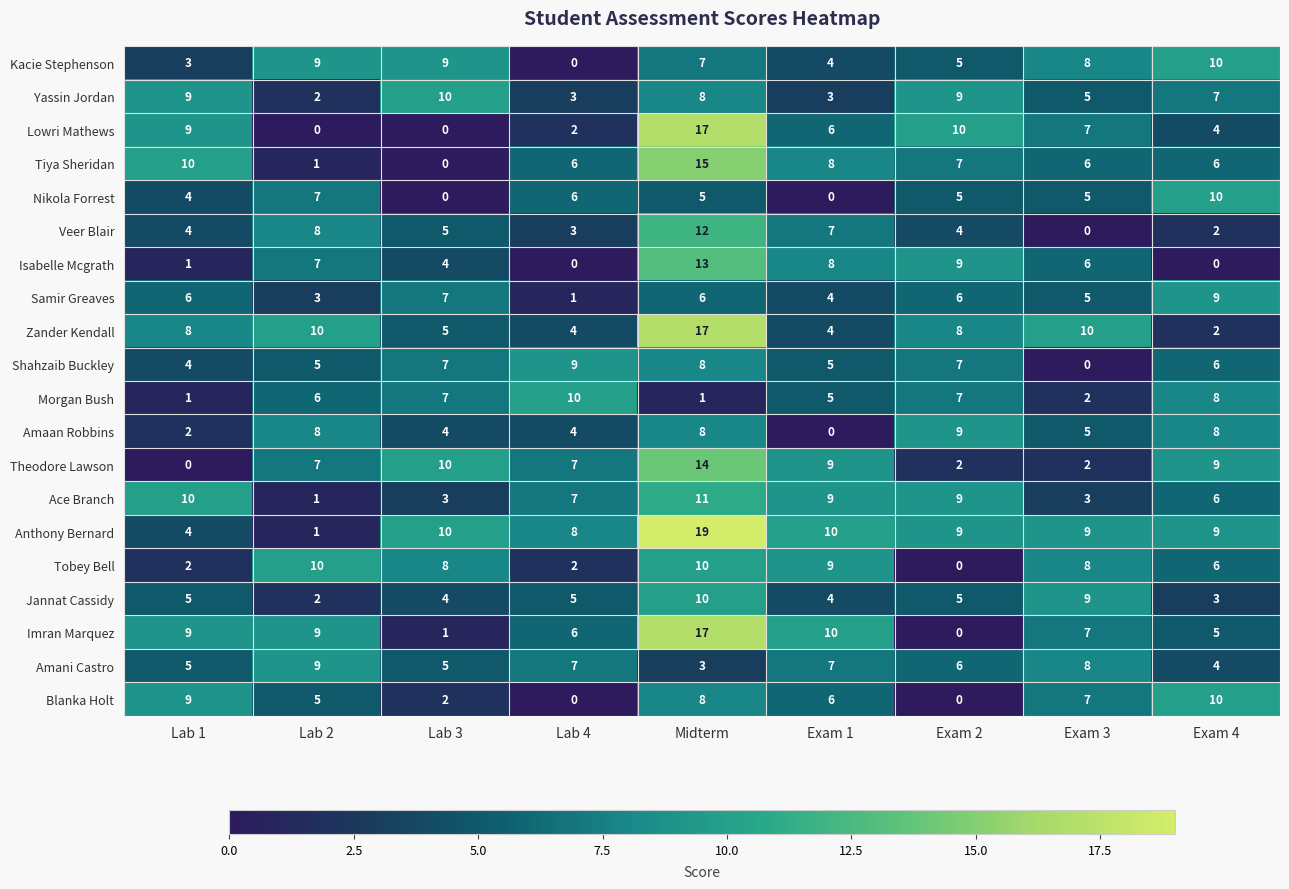

What is the greatest value displayed?

19